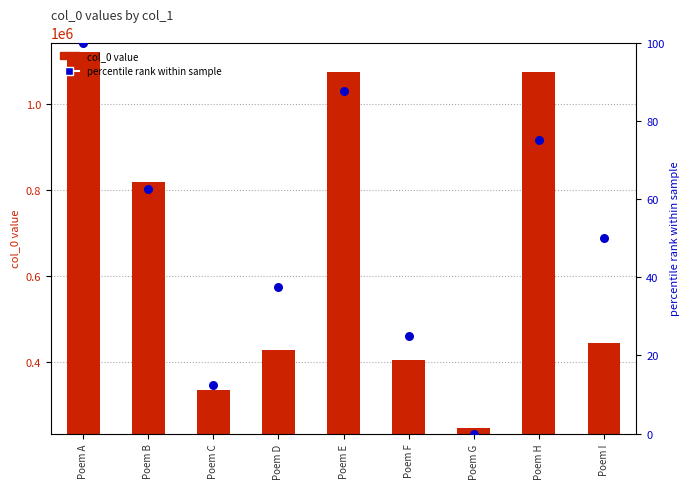

Which series reaches the maximum Y coordinate?

col_0 value